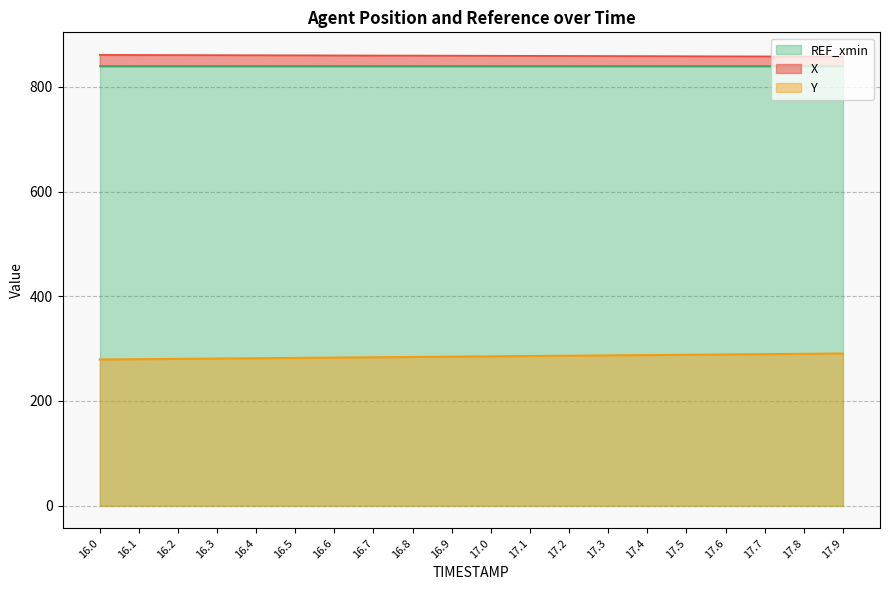

What is the value of the Y point at the 4th from the left?

281.0